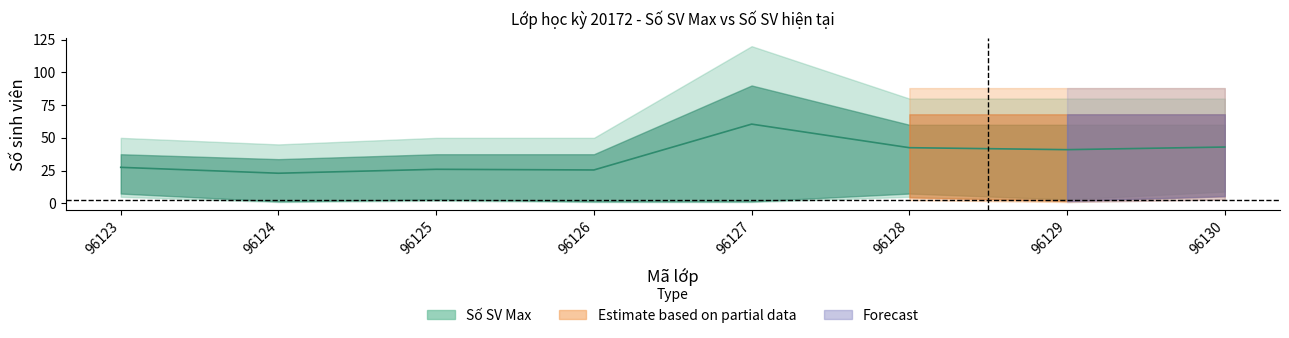

True or false: the data shows 46.2 at 96123.

False